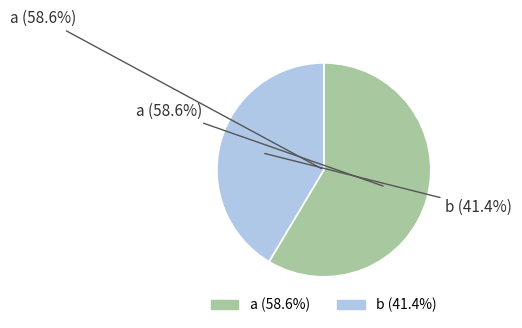

Between a and b, which is larger?

a